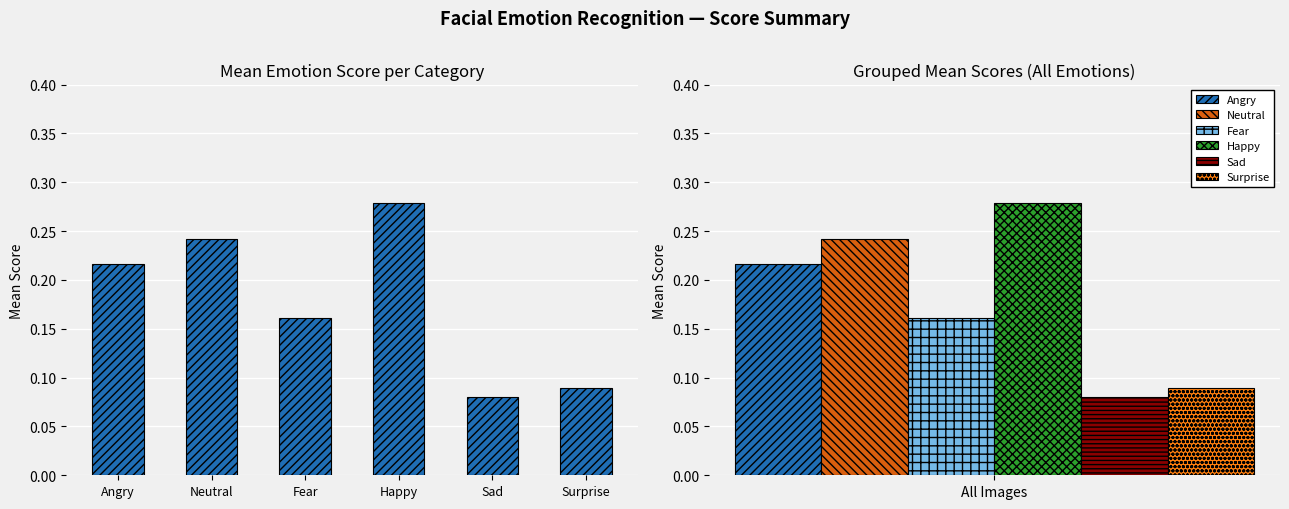

Read the value at Neutral.

0.2